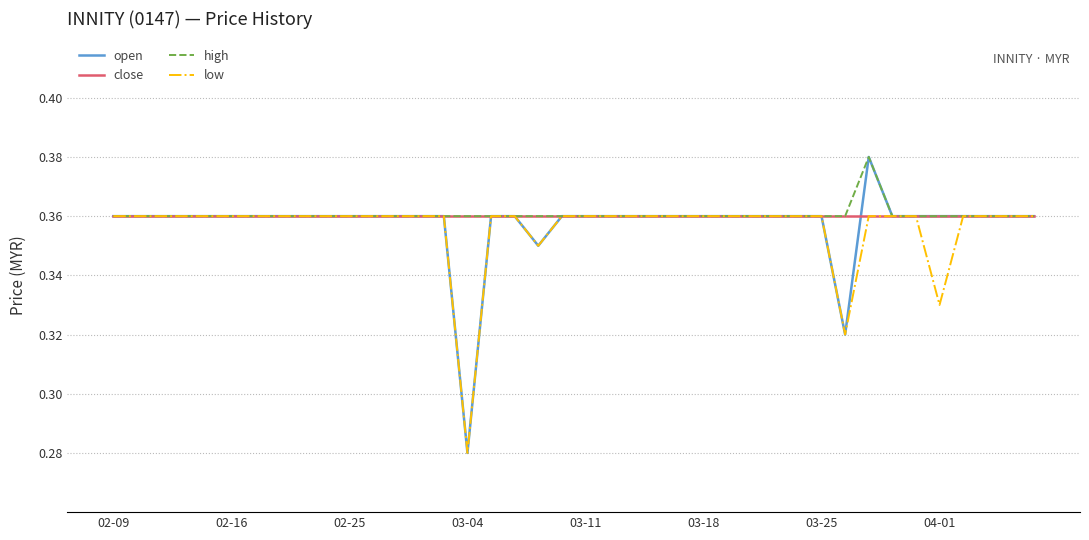

Which series has the widest spread of values?

open